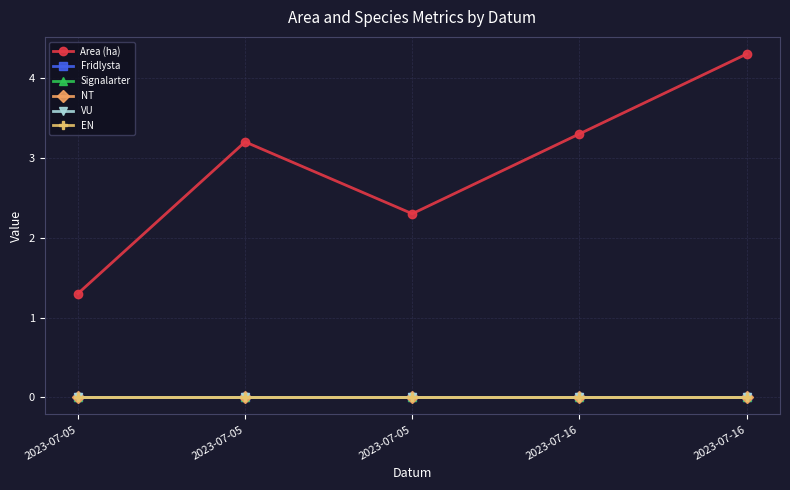

At which label is Signalarter closest to 0?

2023-07-05